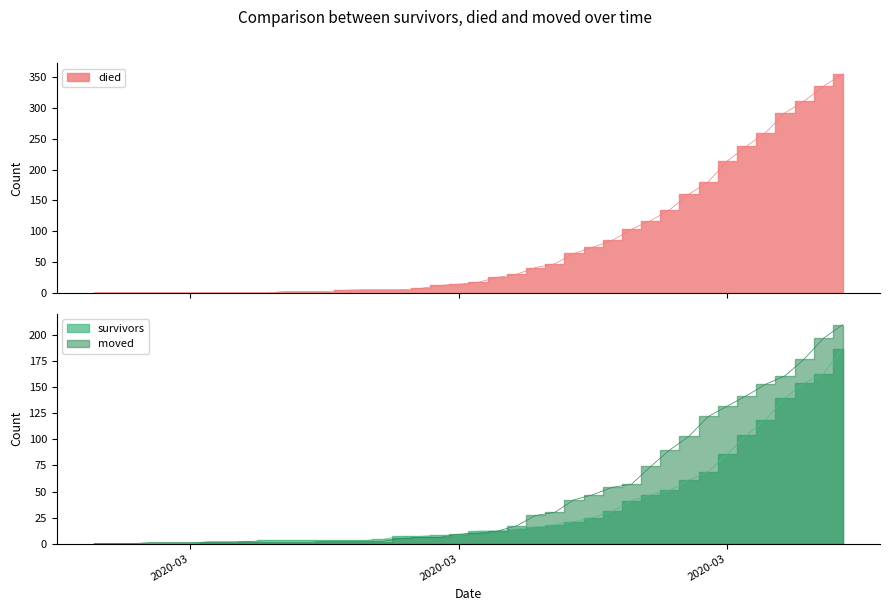

List the series in order of their peak value, lowest first.

survivors, moved, died